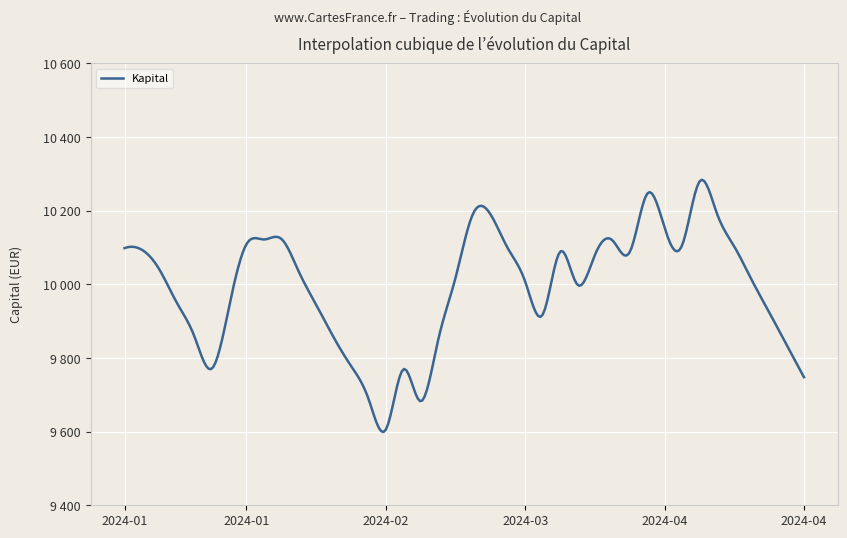

Is this an area chart (filled region under the line)?

No